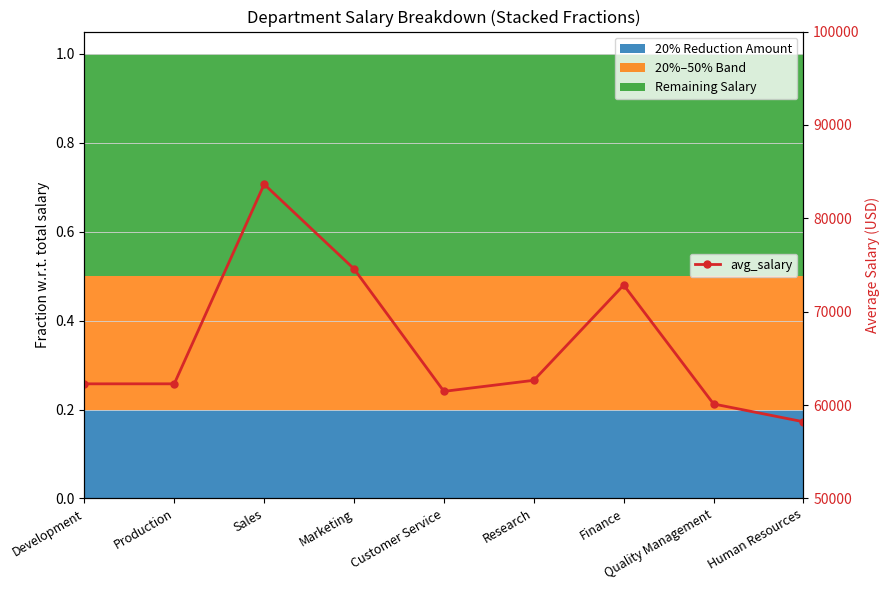

Rank the categories by value from lowest to highest.

Human Resources, Quality Management, Customer Service, Development, Production, Research, Finance, Marketing, Sales